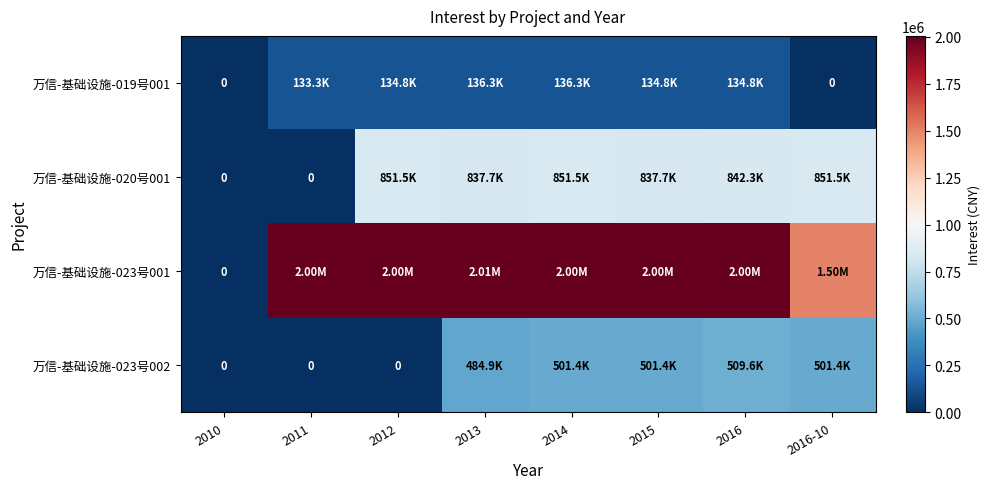

What is the sum of all 万信-基础设施-023号001 values?

13506849.3